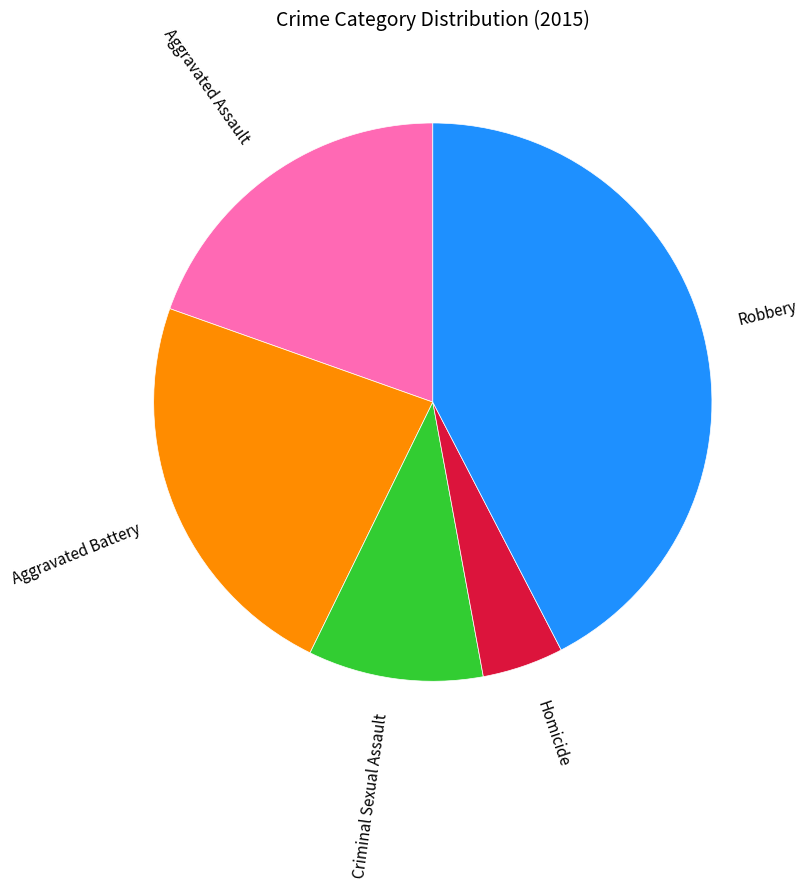

Is Robbery the majority of the pie?

No